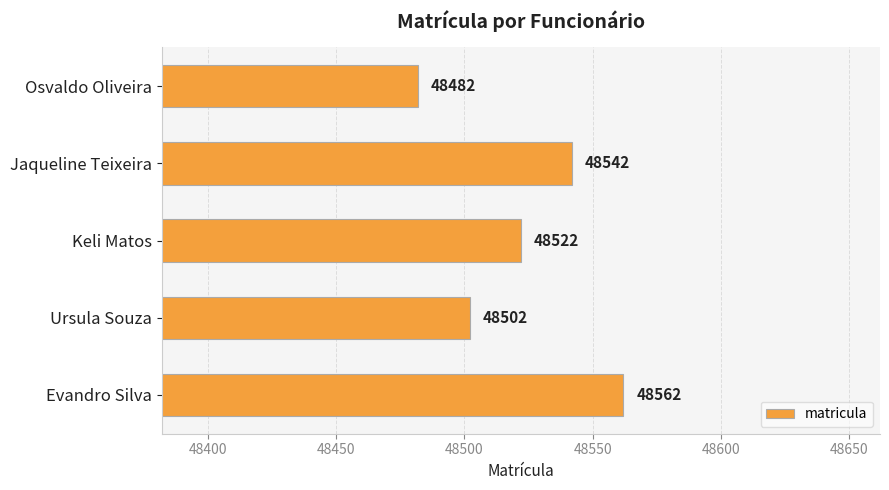

Reading bottom to top, extract all data points from this chart.

Evandro Silva=48562	Ursula Souza=48502	Keli Matos=48522	Jaqueline Teixeira=48542	Osvaldo Oliveira=48482